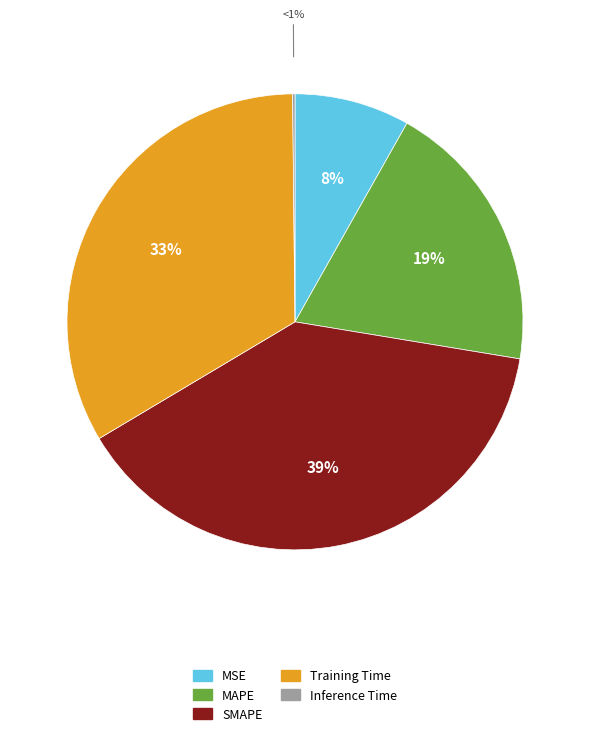

Is it true that MAPE is 28% of the pie?

False